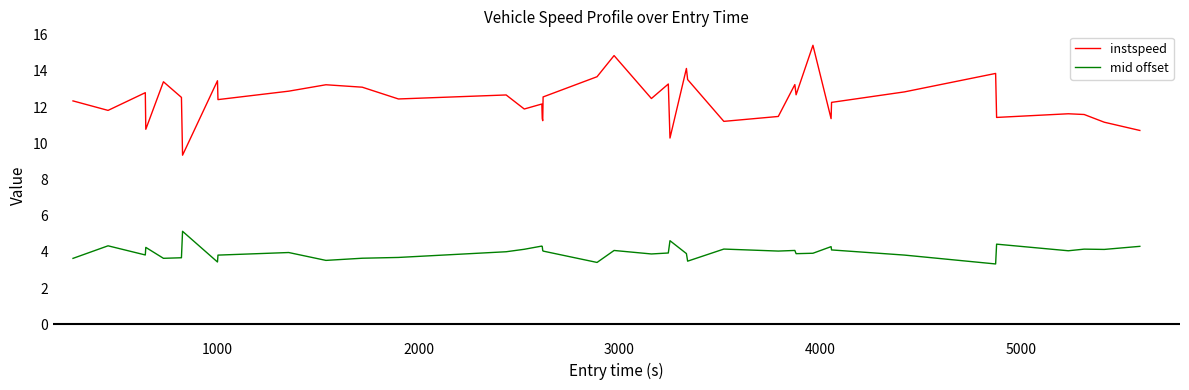

How many interior local valleys does the mid offset series have?

12